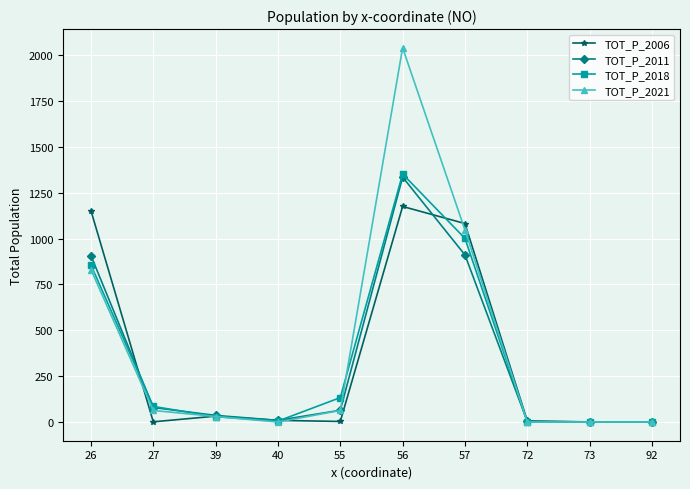

Which series has the widest spread of values?

TOT_P_2021